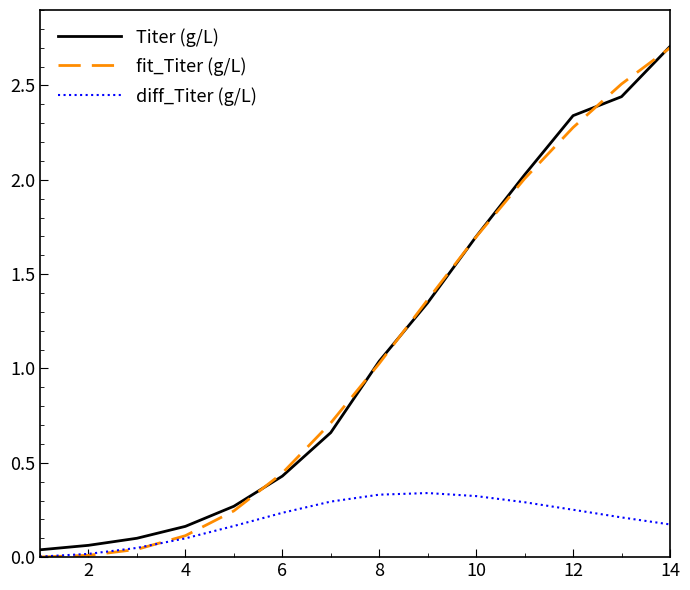

Which series has the widest spread of values?

fit_Titer (g/L)